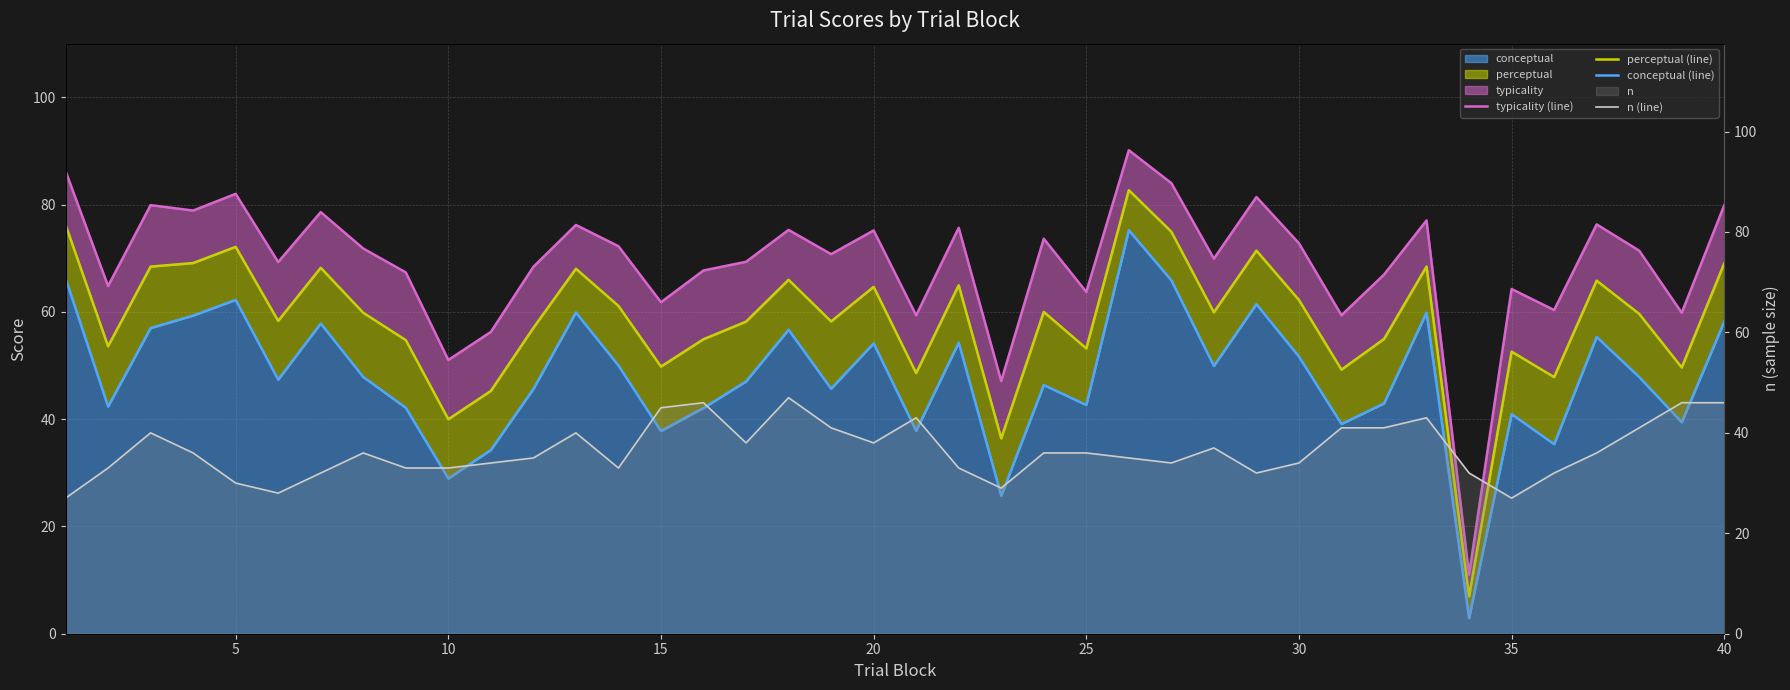

What is the average value of the typicality (line) series?

69.2